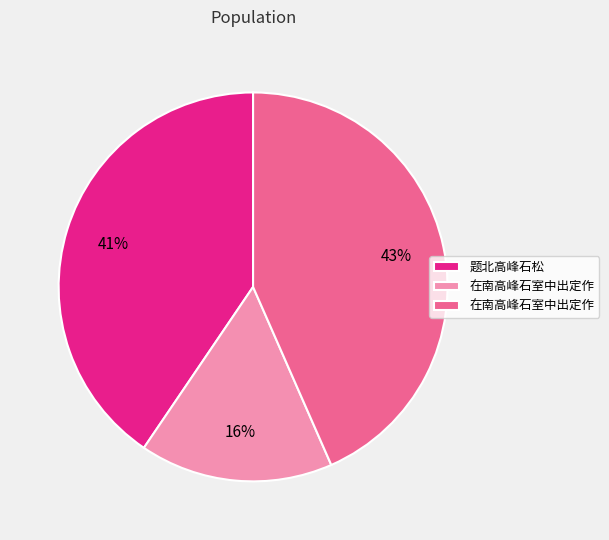

Is there any slice that represents more than half of the pie?

No